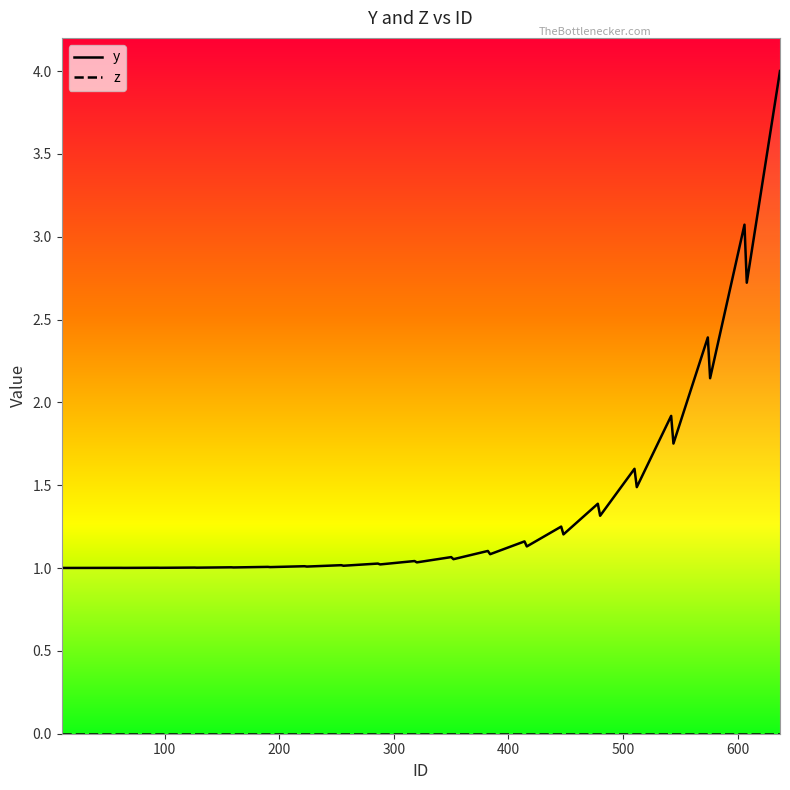

What is the difference between the maximum and second lowest values in the y series?

3.0